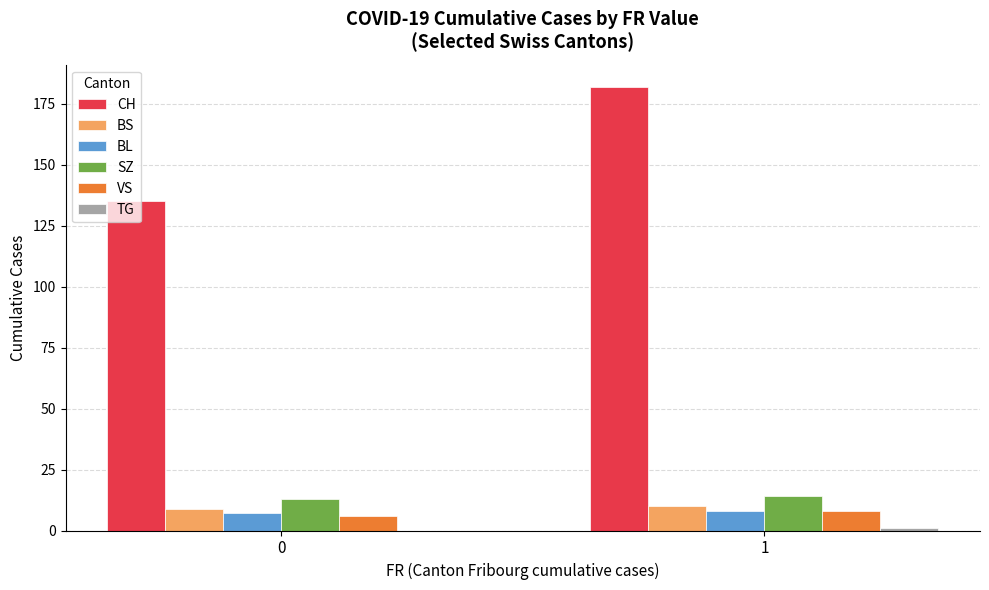

Count the number of data series in this chart.

6